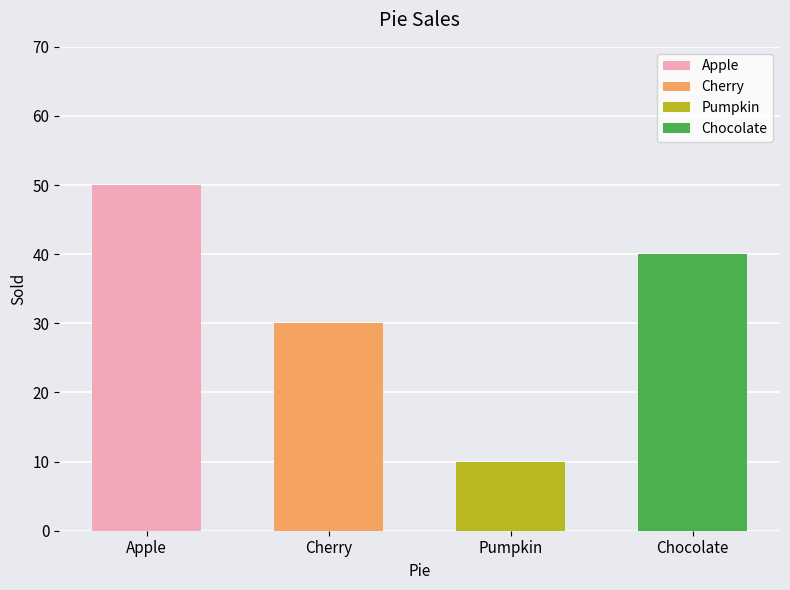

How many values exceed 40?

1